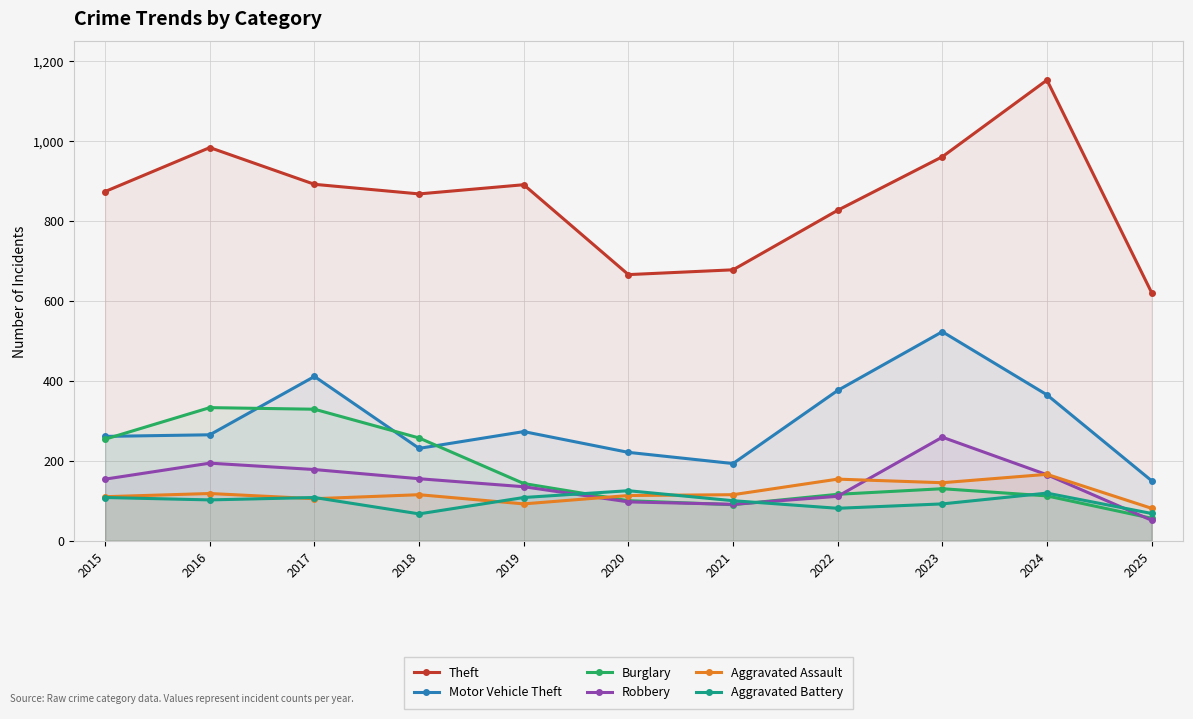

True or false: Robbery and Motor Vehicle Theft cross at least once.

False